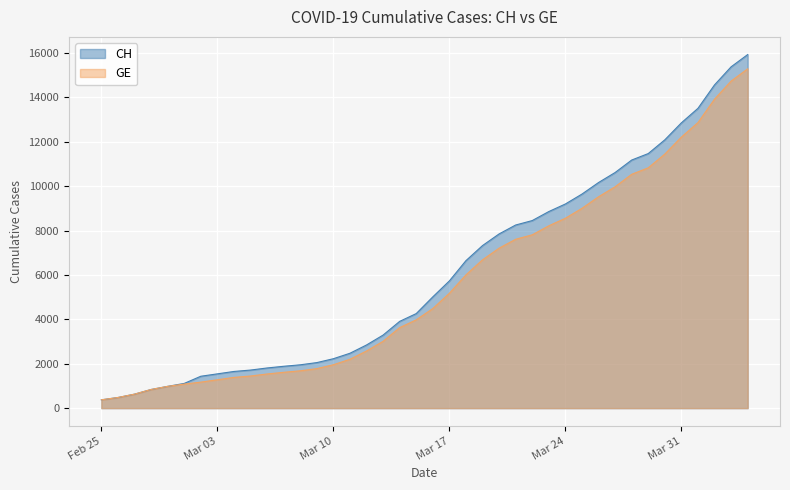

What is the difference between the maximum and minimum values in the CH series?

15551